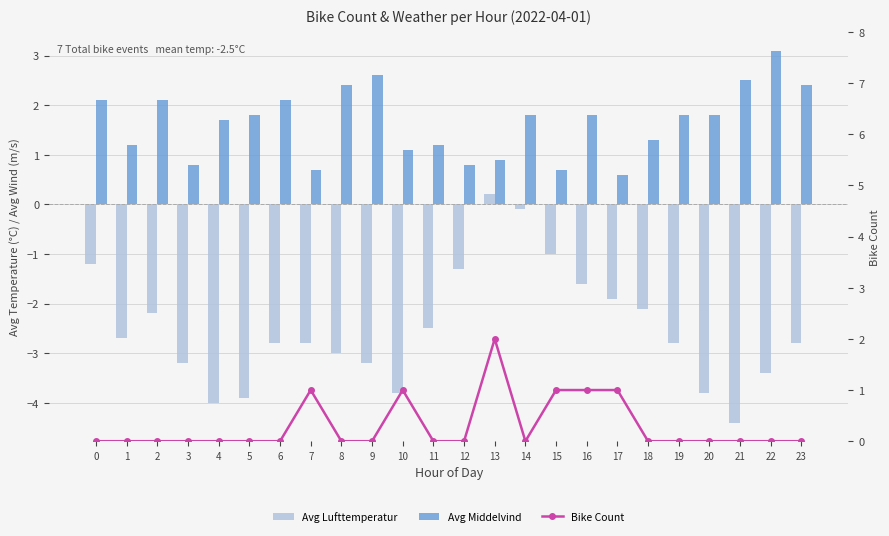

Where is Bike Count nearest to the value 1?

7